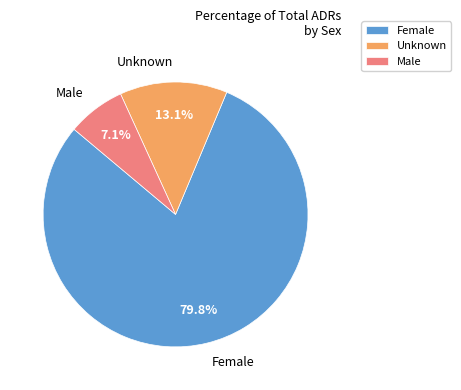

How many slices are in this pie chart?

3